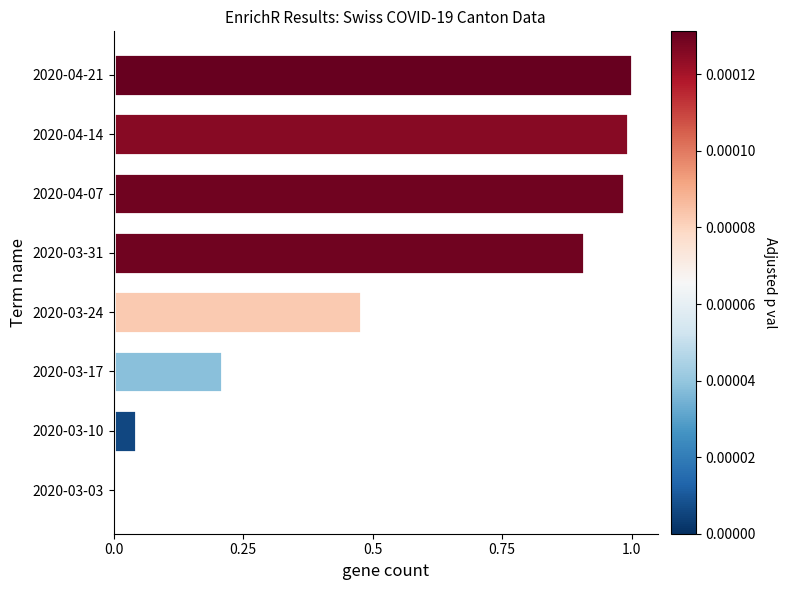

What is the sum of the values at 2020-04-21 and 2020-03-24?

1.5